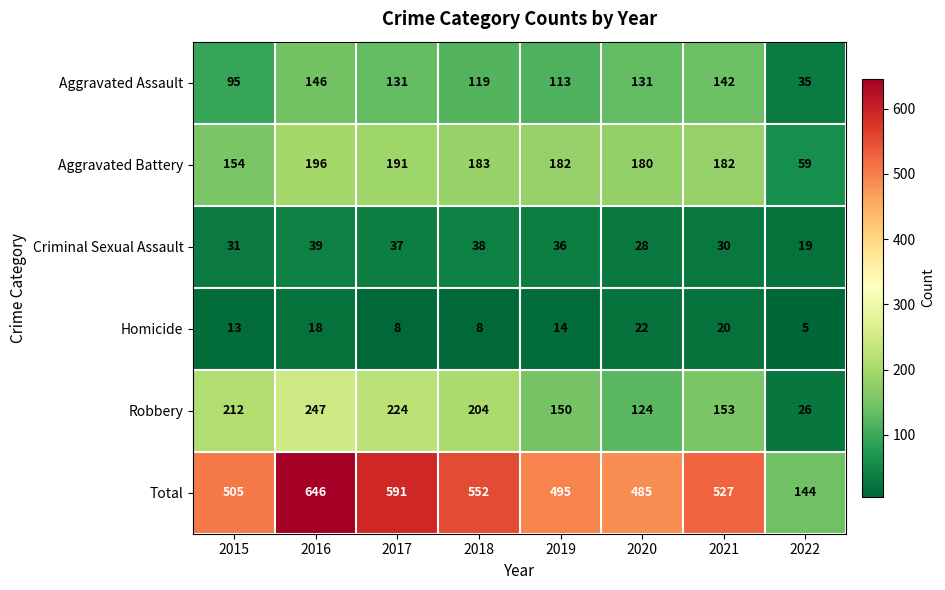

What is the sum of all Total values?

3945